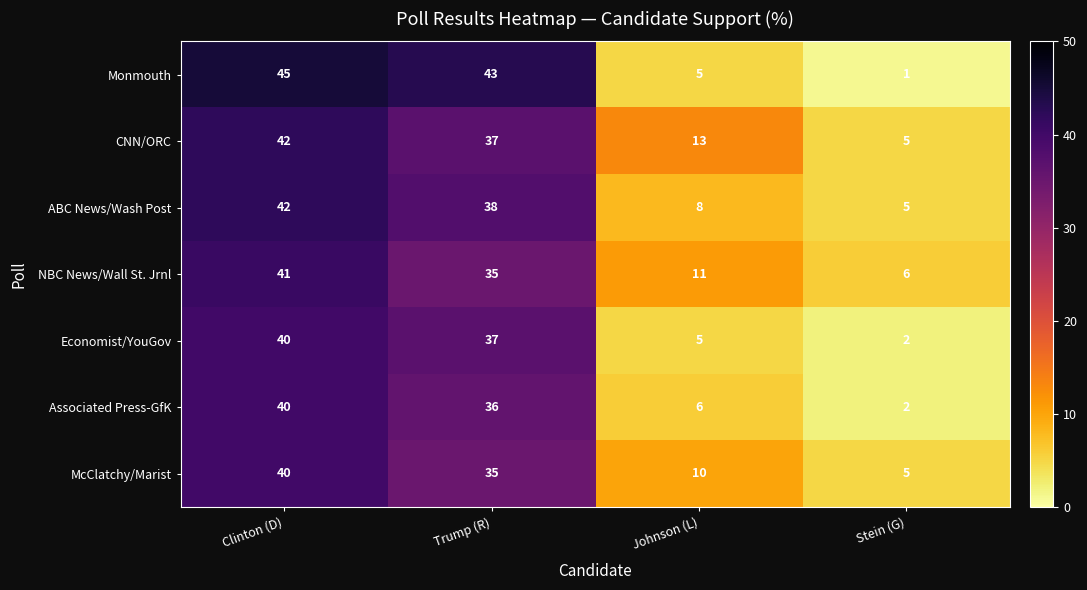

What is the maximum value shown in the chart?

45